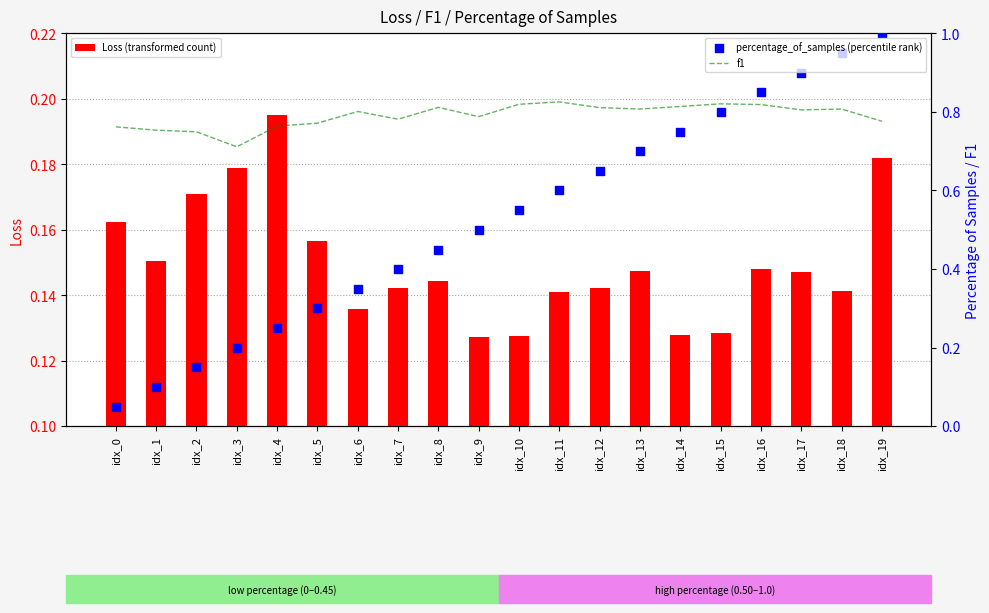

What are all the series names shown in the legend?

Loss (transformed count), f1, percentage_of_samples (percentile rank)